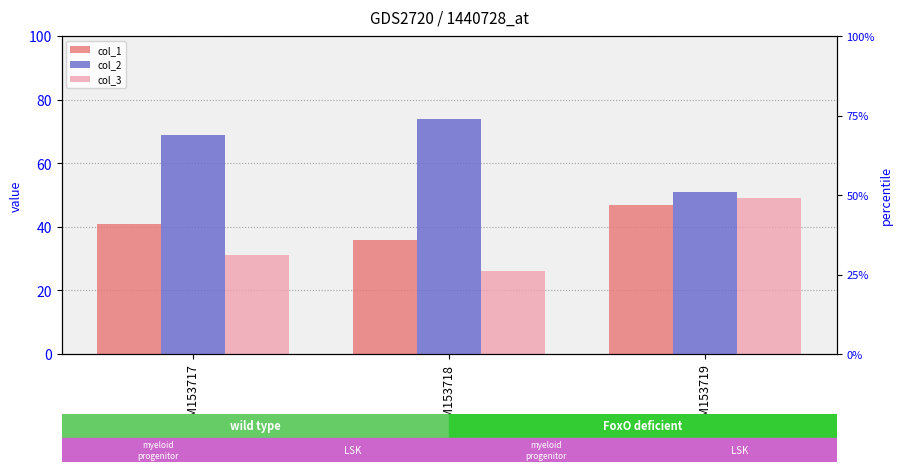

What are all the series names shown in the legend?

col_1, col_2, col_3